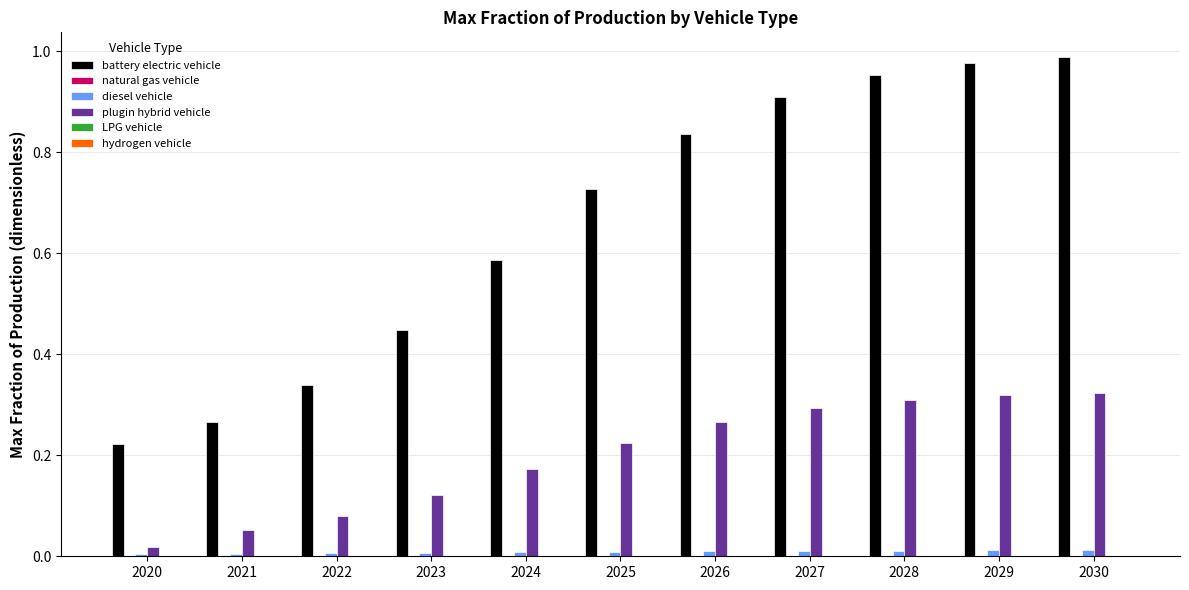

How many groups of bars are there?

11